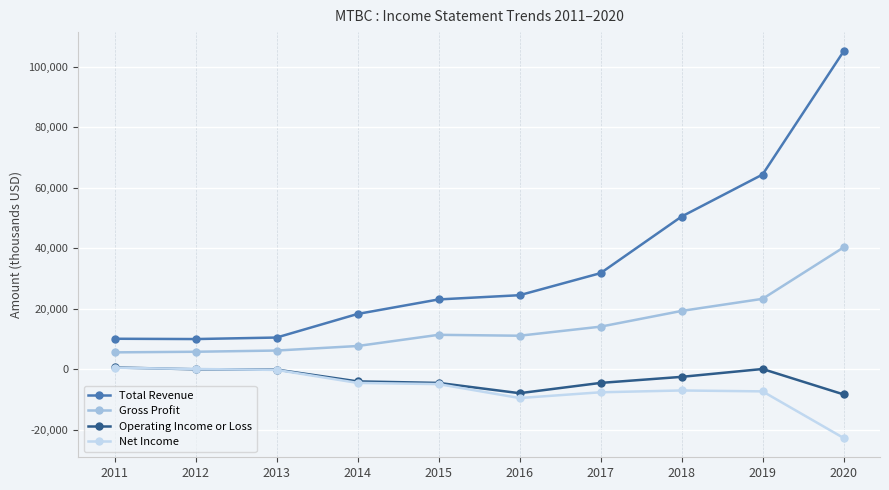

True or false: Gross Profit and Net Income intersect in this chart.

False